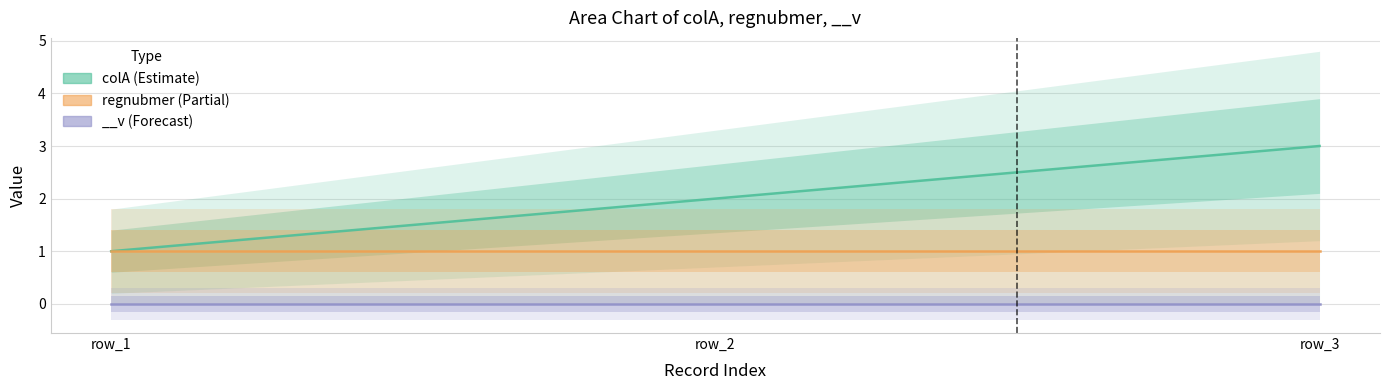

What is the lowest value of the regnubmer series?

1